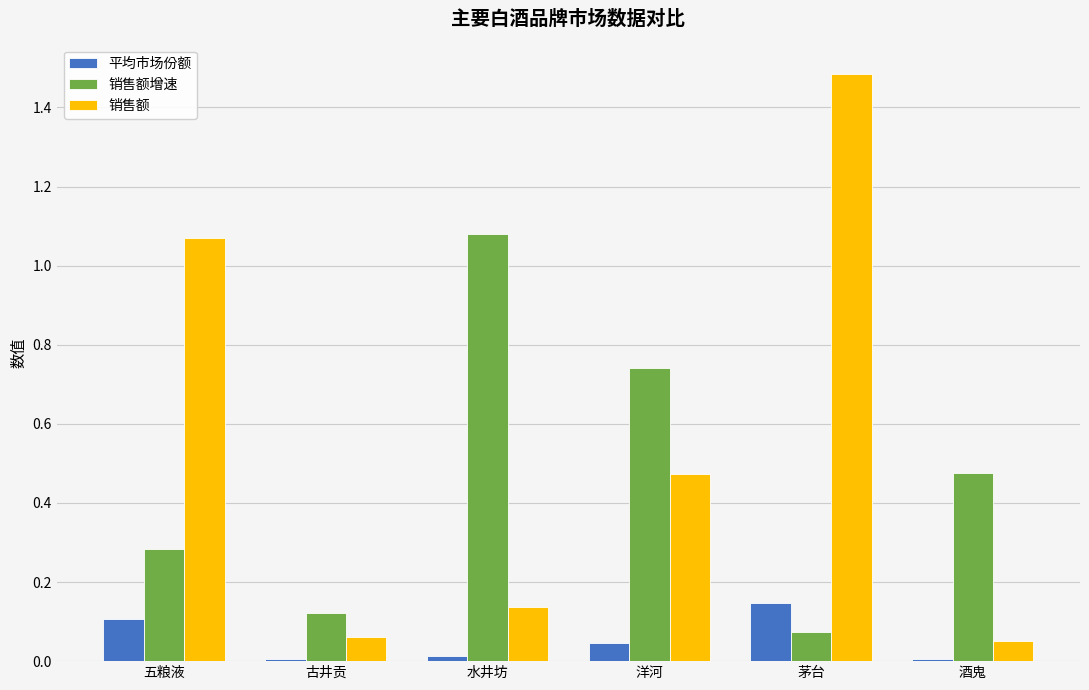

List the series in order of their peak value, highest first.

销售额, 销售额增速, 平均市场份额